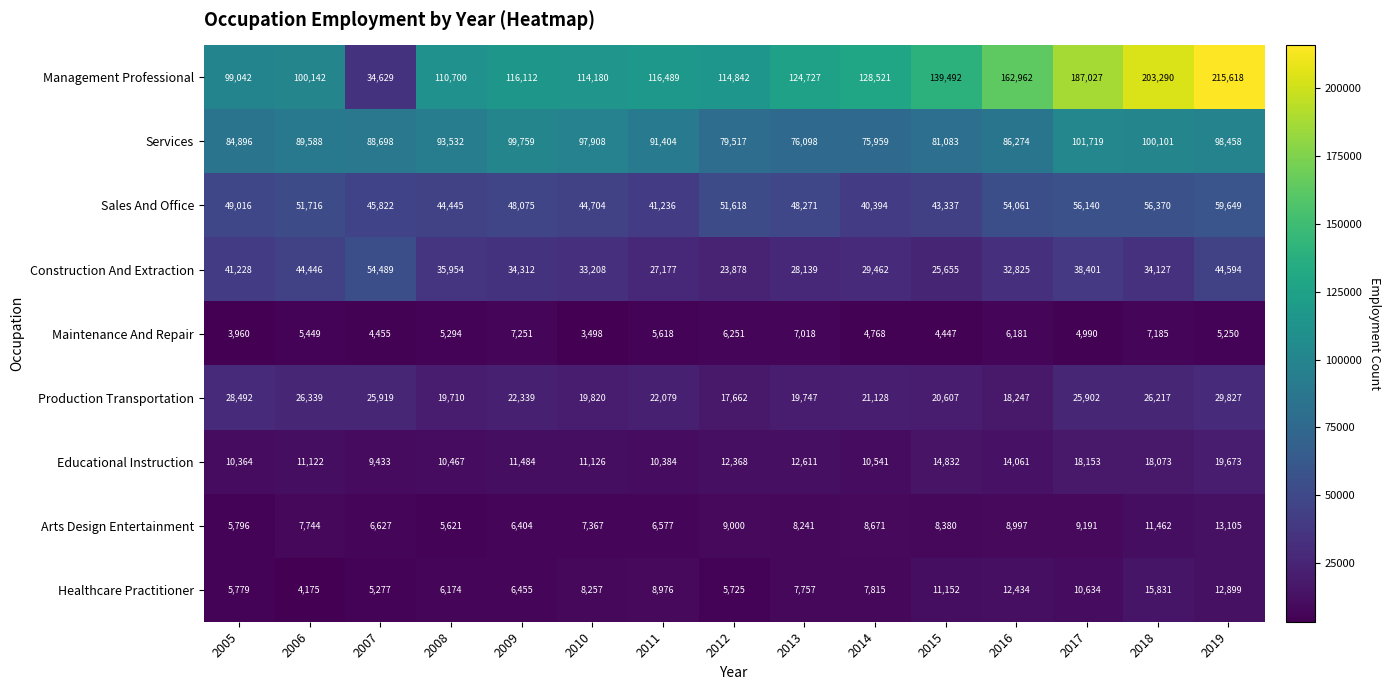

The Educational Instruction series shows 12611 at 2013. True or false?

True